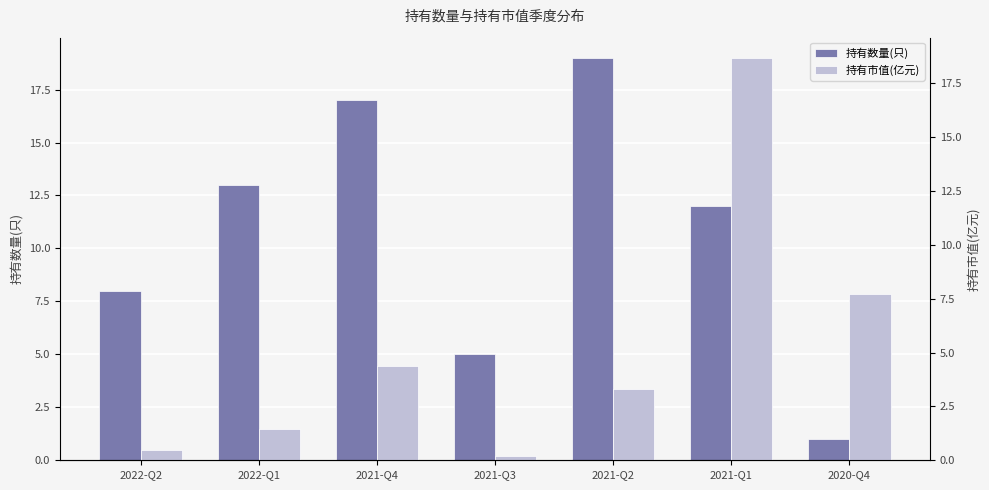

Which category has the lowest value across all series?

2021-Q3